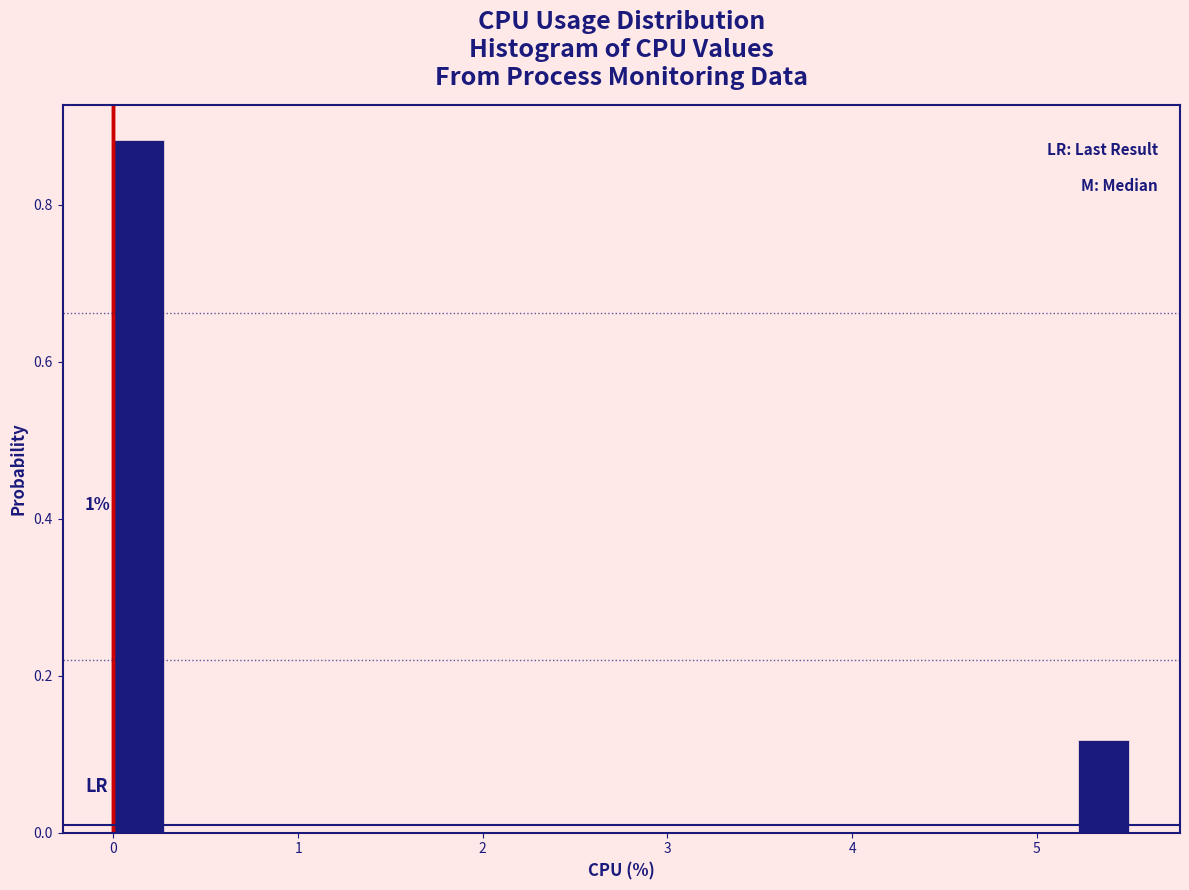

Around what value on the x-axis is the tallest bar? Give the approximate position of its centre, as read against the axis.

0.1